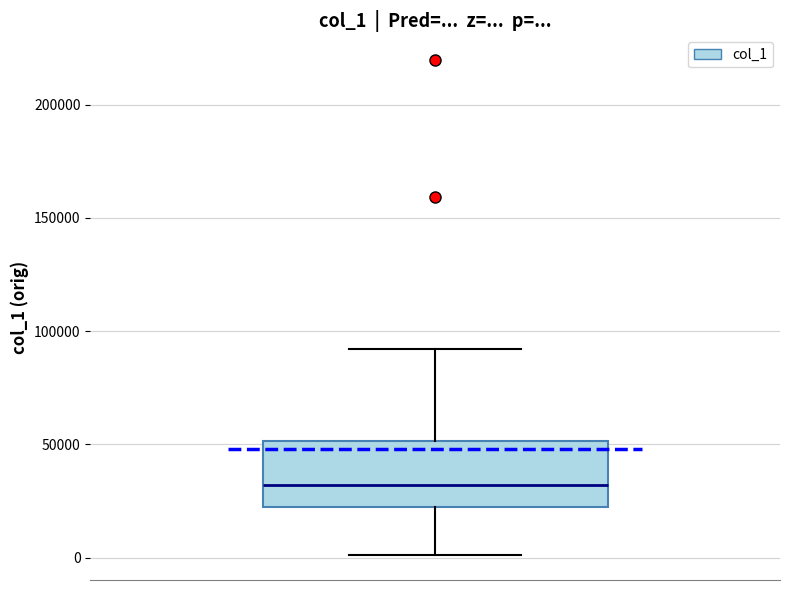

Where does the median line of the box sit on the y-axis? The values are not printed on the chart, so give them approximately, as read against the axis.

30000